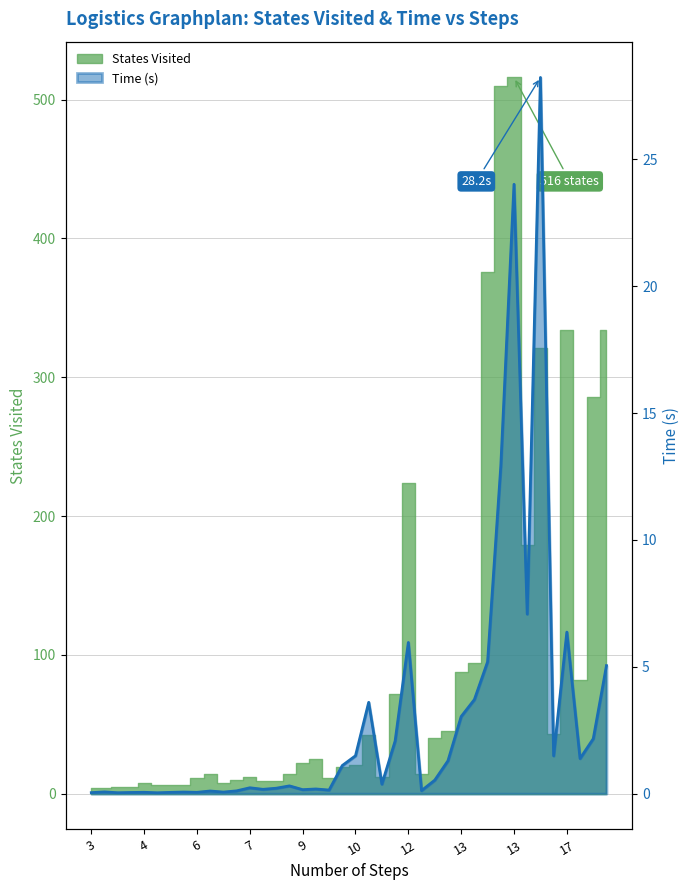

Does the chart display data point markers on the line(s)?

No